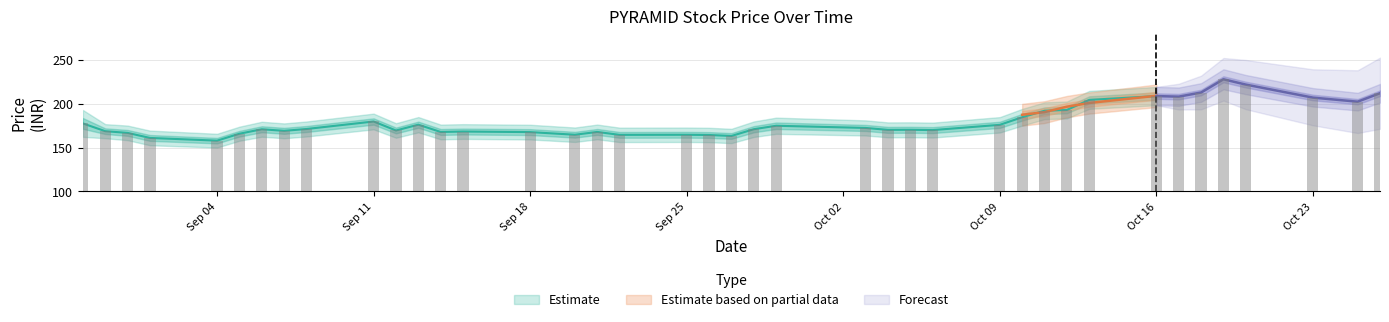

What is the ratio of the value at 26-10-2023 to the value at 12-10-2023?

1.1